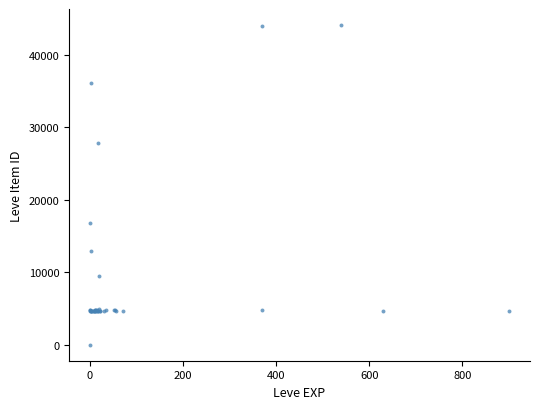

What Y value in the scatter plot is closest to 22050?

16734